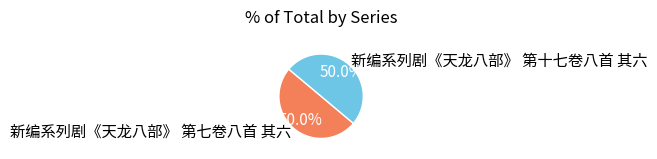

How much of the chart is everything except 新编系列剧《天龙八部》 第七卷八首 其六?

50.0%